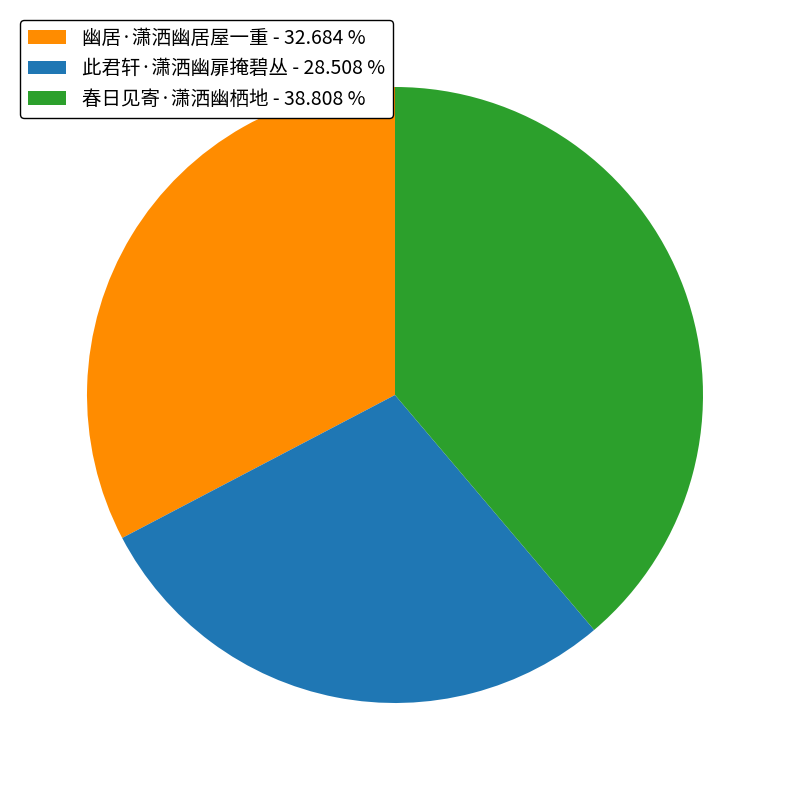

Which category has the smallest portion of the pie?

此君轩·潇洒幽扉掩碧丛